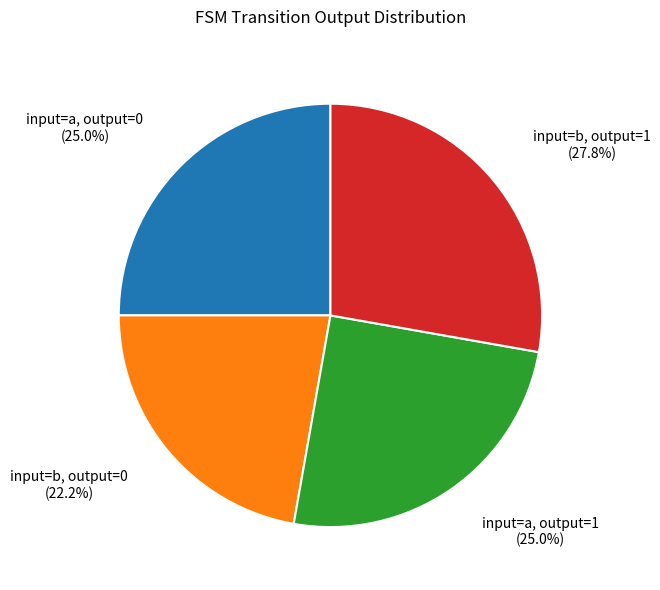

Is there any slice that represents more than half of the pie?

No